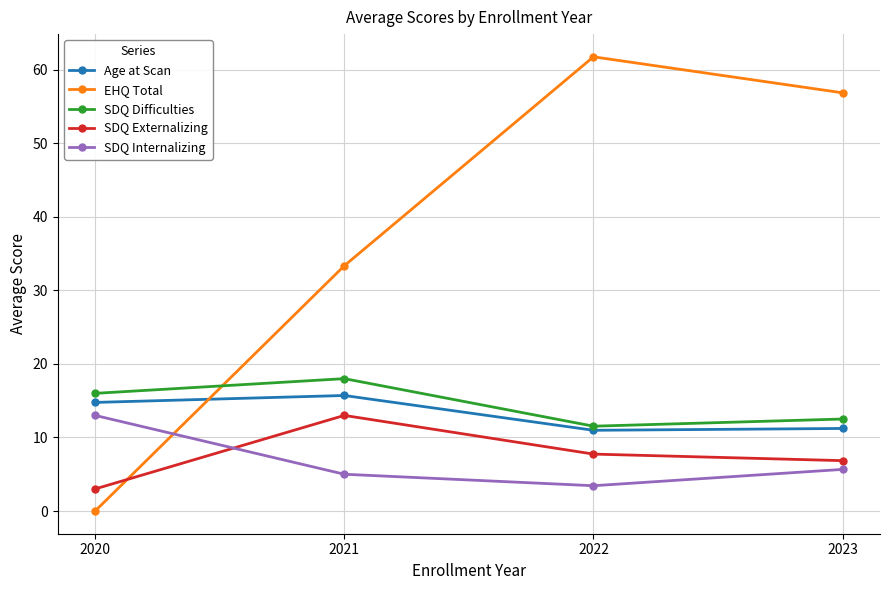

Which series has the largest range (max minus min)?

EHQ Total